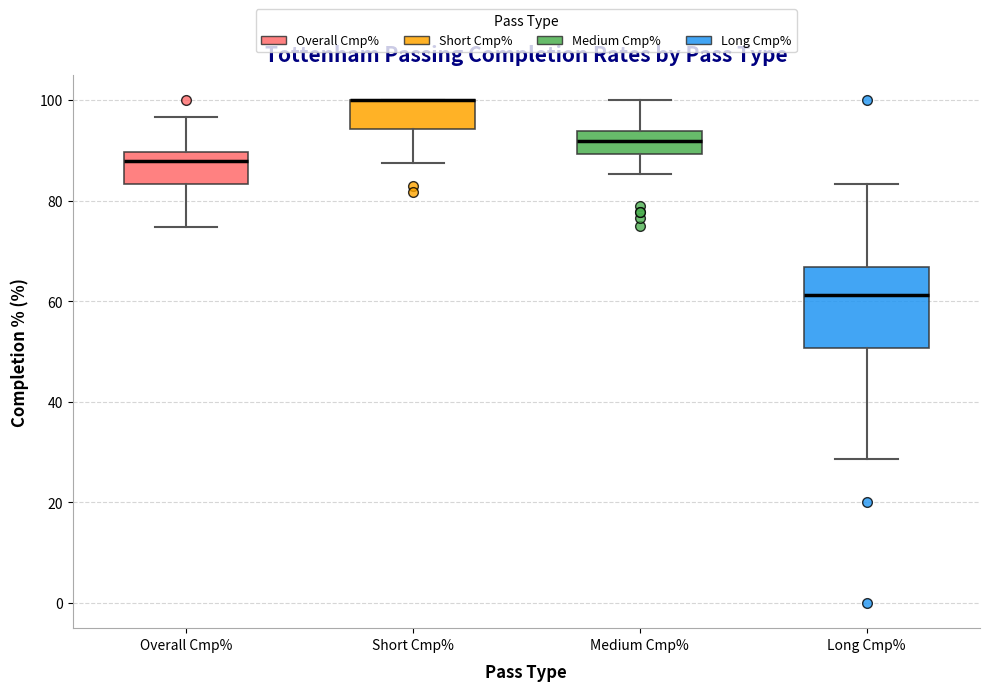

Where is the lower edge of the box for Short Cmp% on the y-axis? The values are not printed on the chart, so give them approximately, as read against the axis.

94